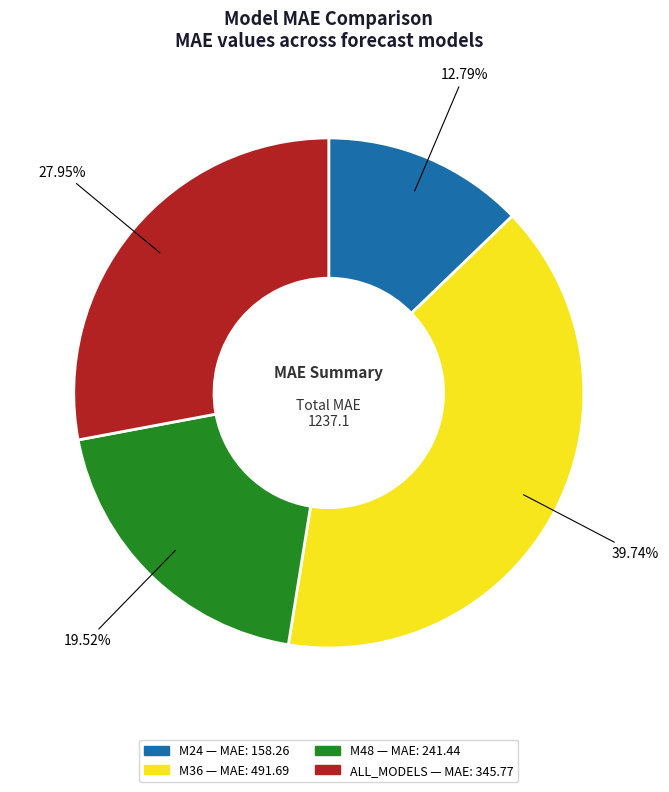

Count the number of slices in the pie.

4